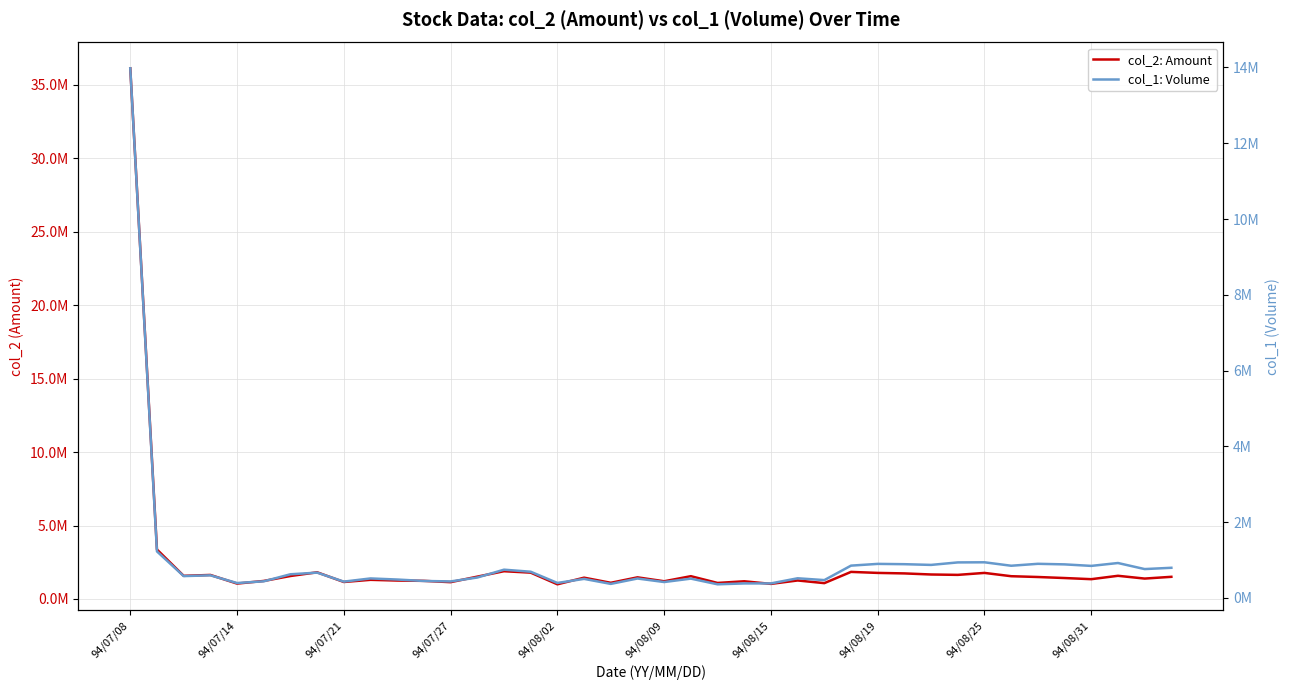

Which series changed the most between 11 and 24?

col_2: Amount